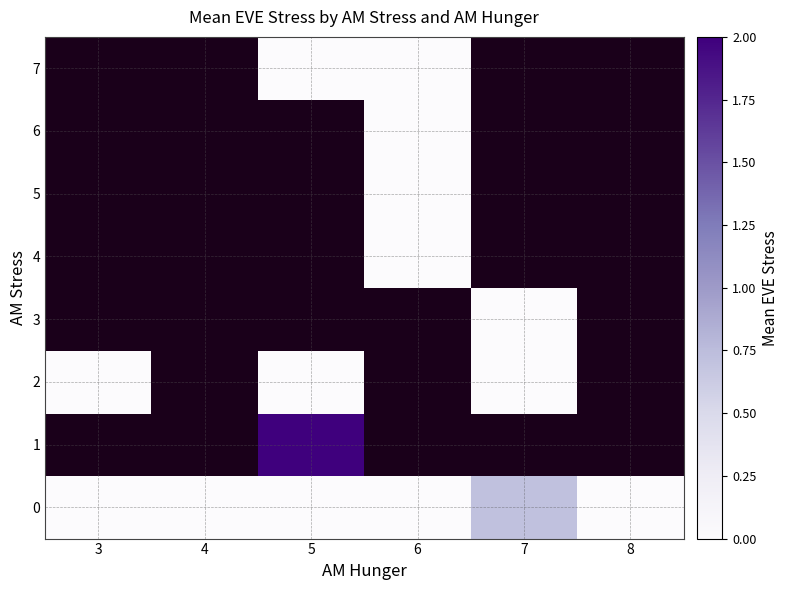

Count the number of categories in the chart.

6